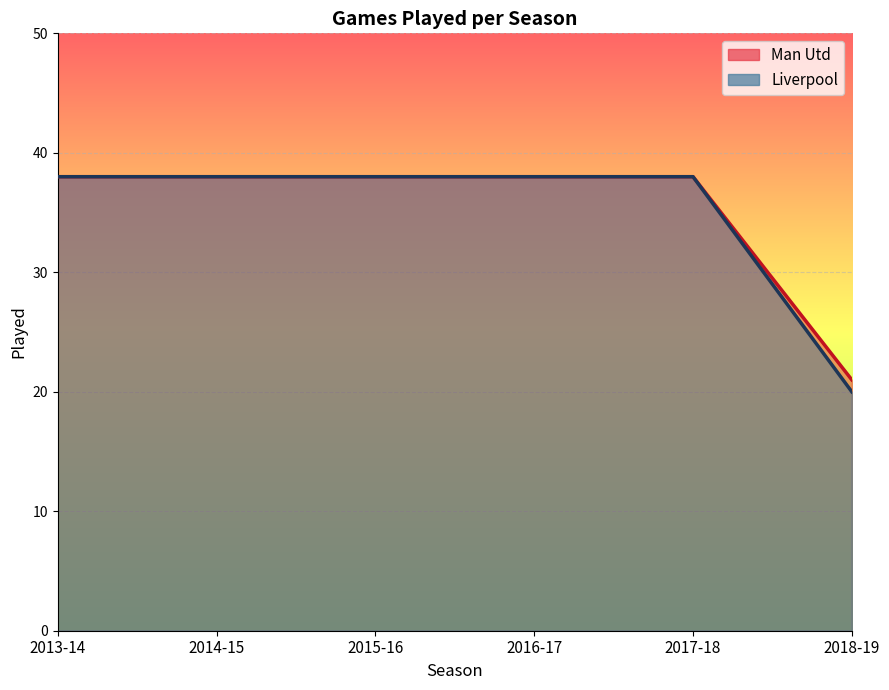

What is the label of the 1st point from the right?

2018-19